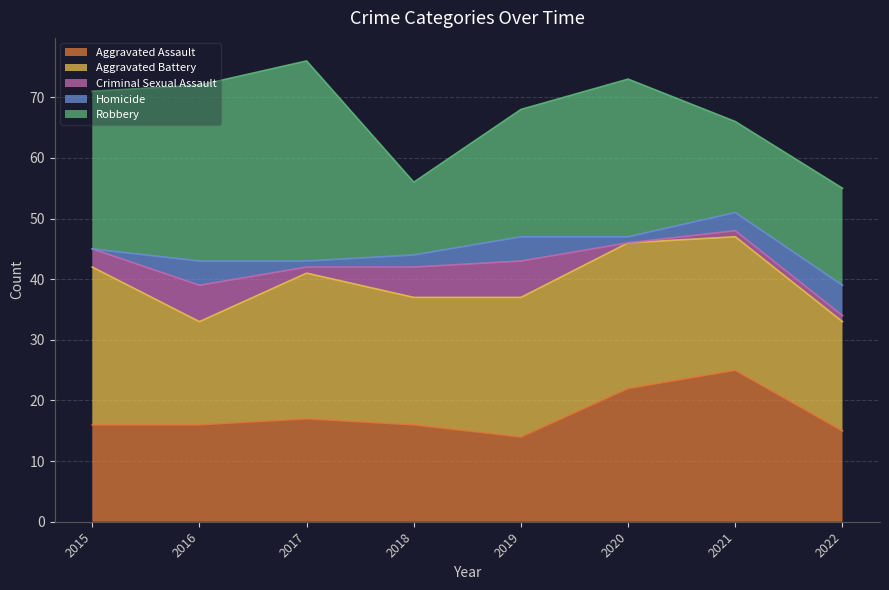

What is the total value across all series at 2015?

71